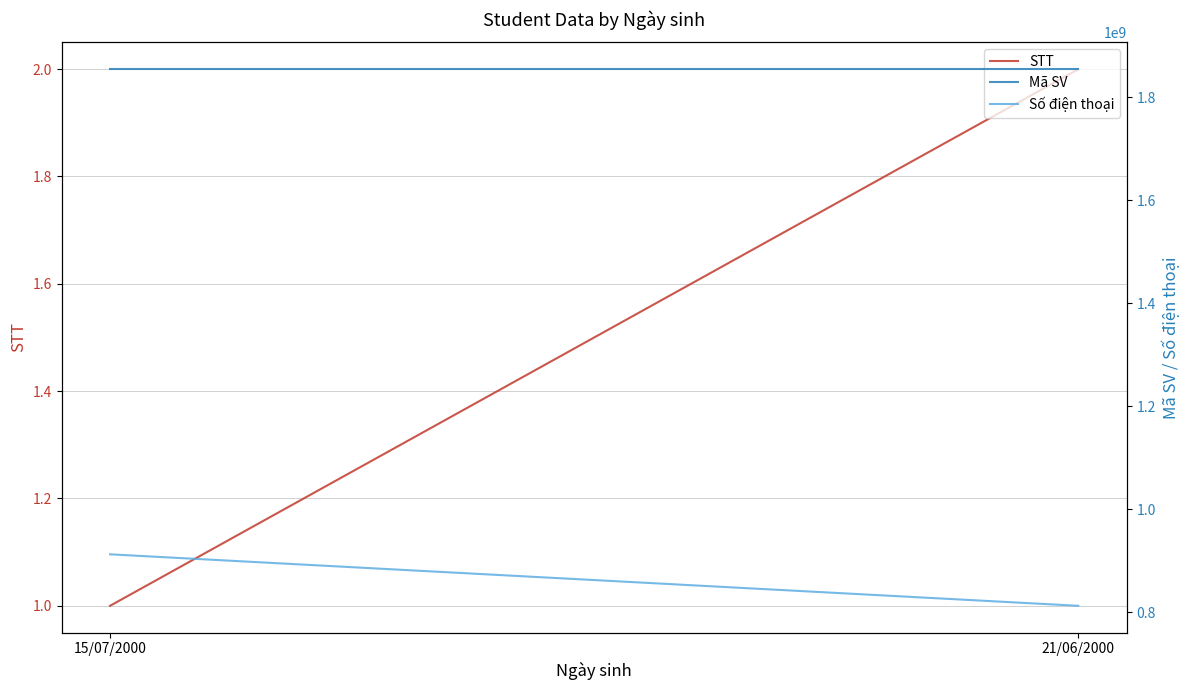

What is the approximate value of STT at 21/06/2000?

2